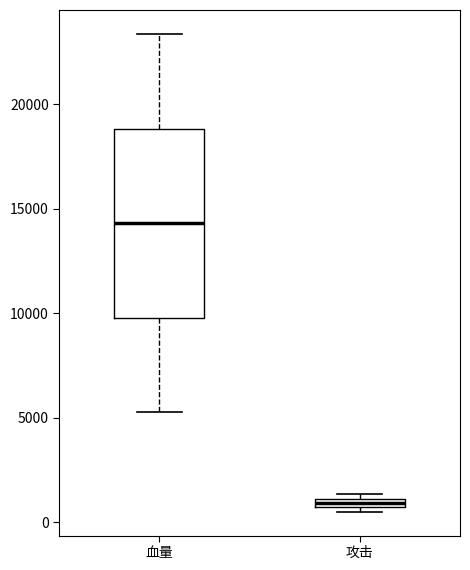

Where is the lower edge of the box for 血量 on the y-axis? The values are not printed on the chart, so give them approximately, as read against the axis.

10000